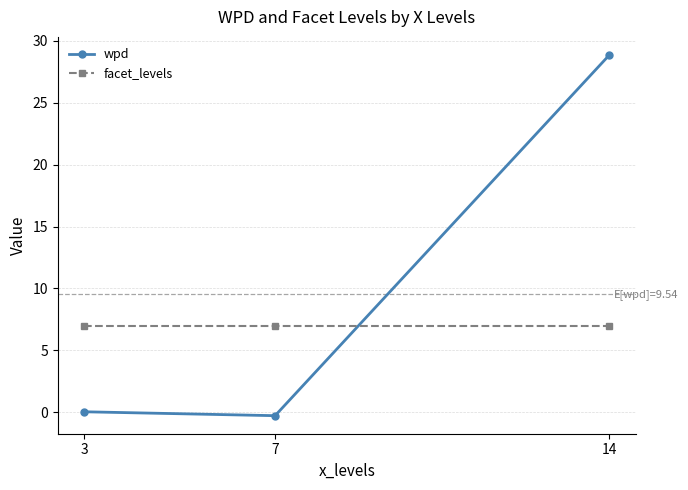

Which series changed the most between 3 and 14?

wpd